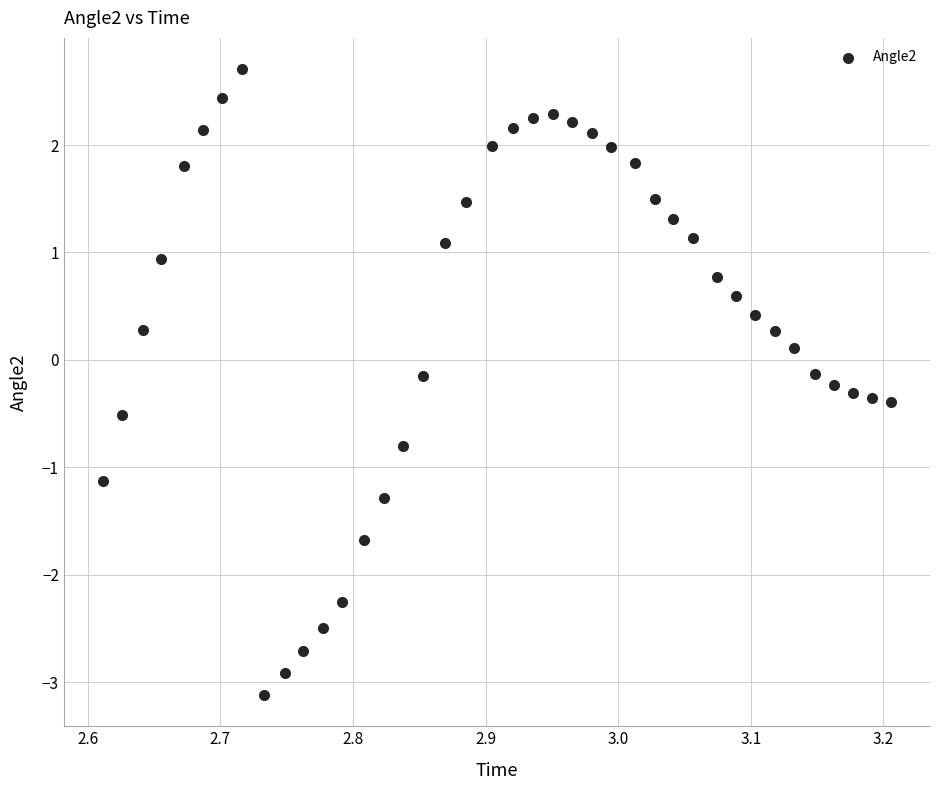

What is the range of Y values (max minus min)?

5.8